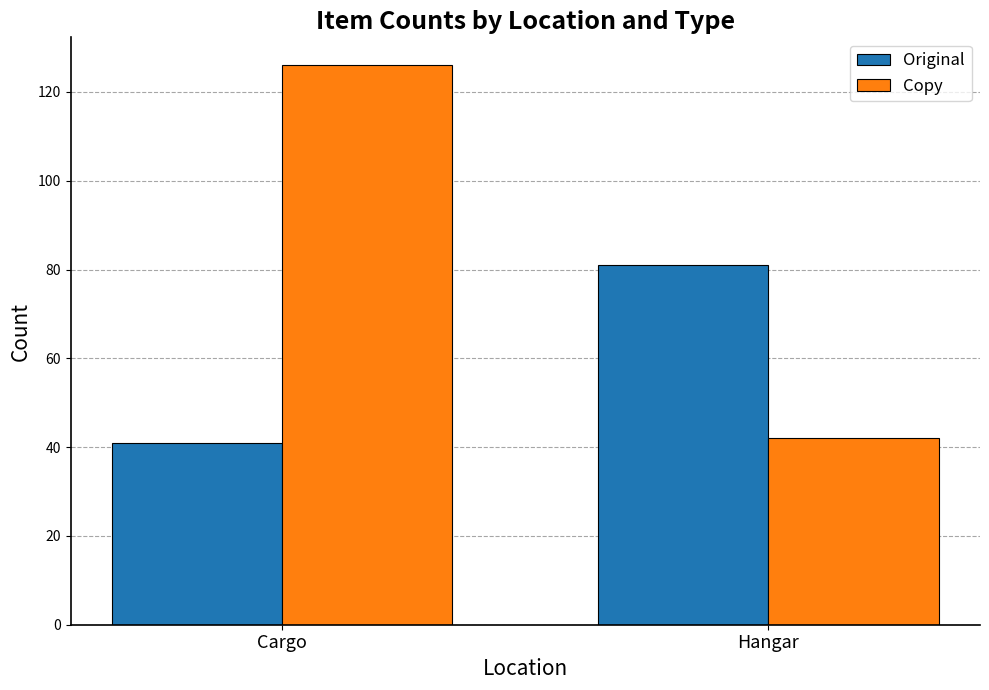

What are all the series names shown in the legend?

Original, Copy